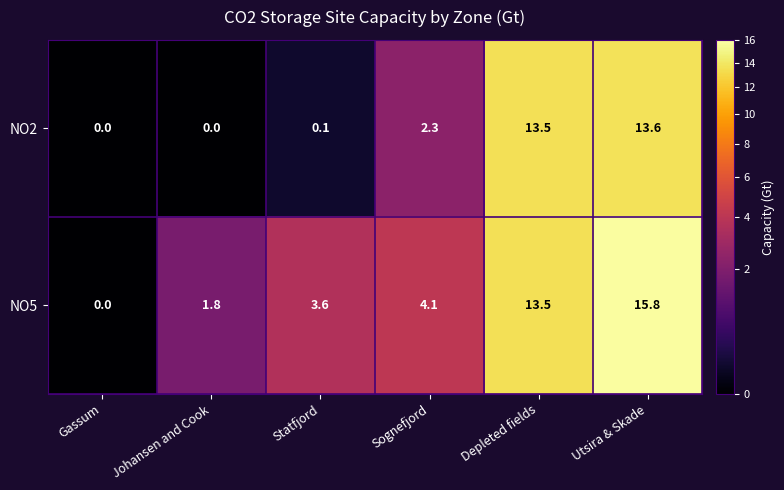

What value does the NO5 series have at Johansen and Cook?

1.8